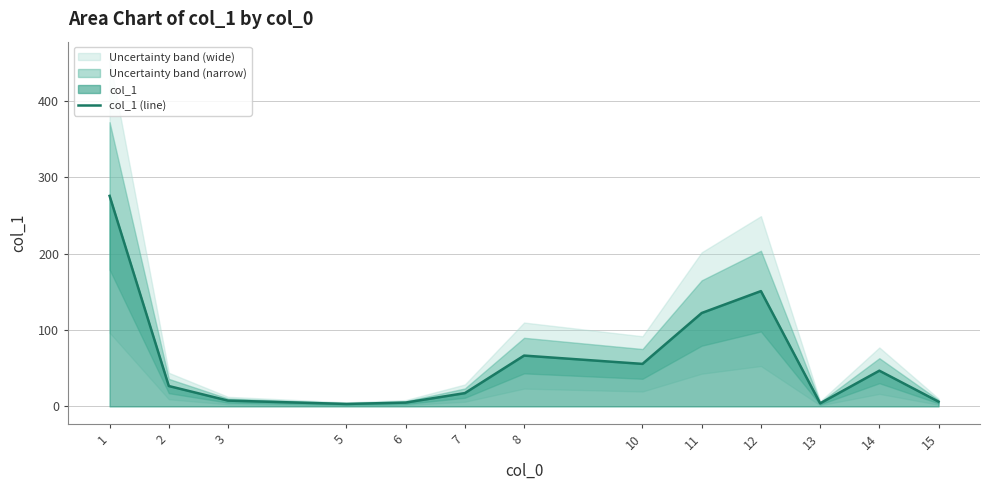

What is the minimum value shown in the chart?

3.2